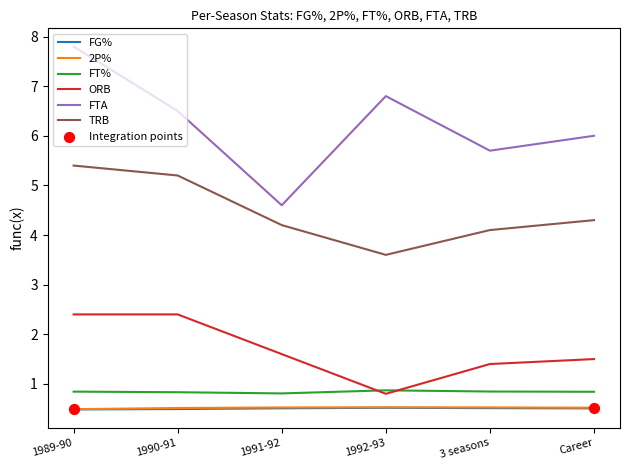

At how many categories does at least one series exceed 1?

6